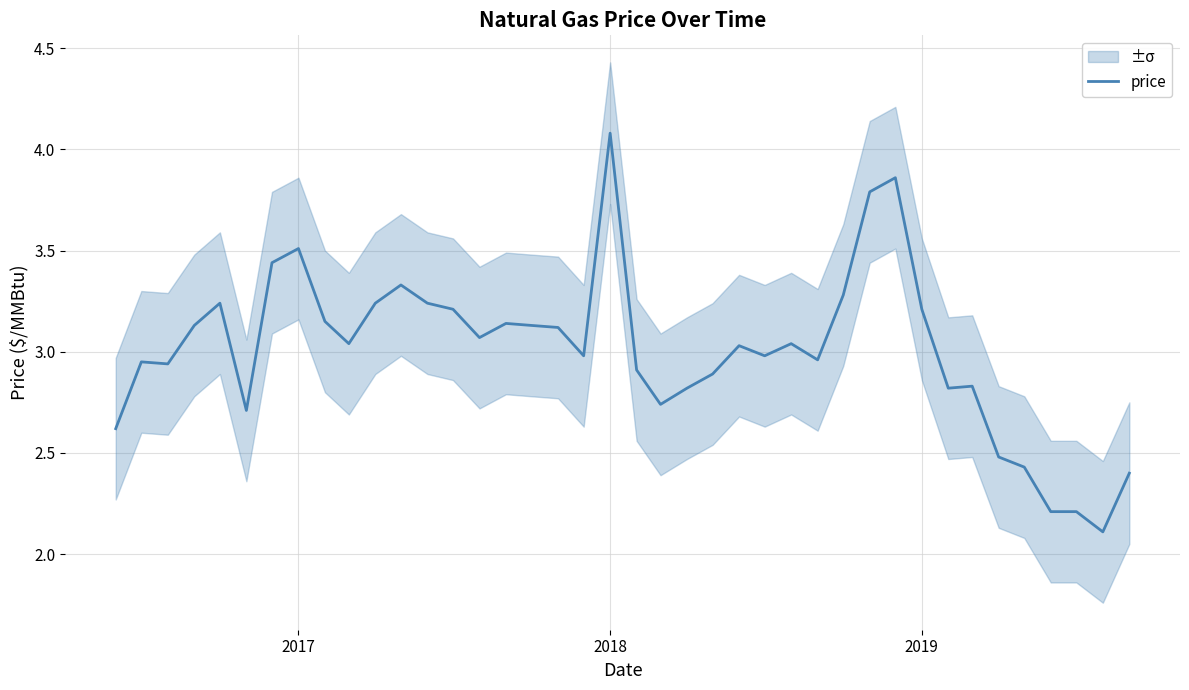

What is the value of the 18th point from the left?

3.1